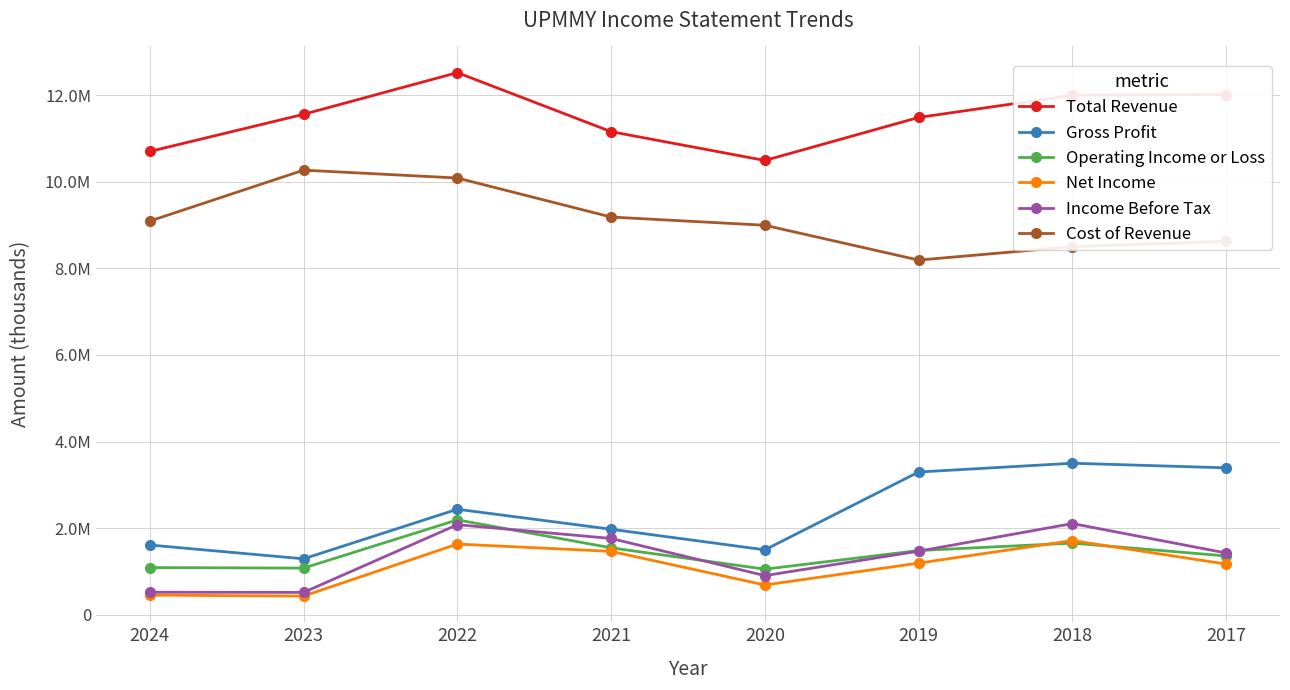

How many interior local valleys does the Gross Profit series have?

2